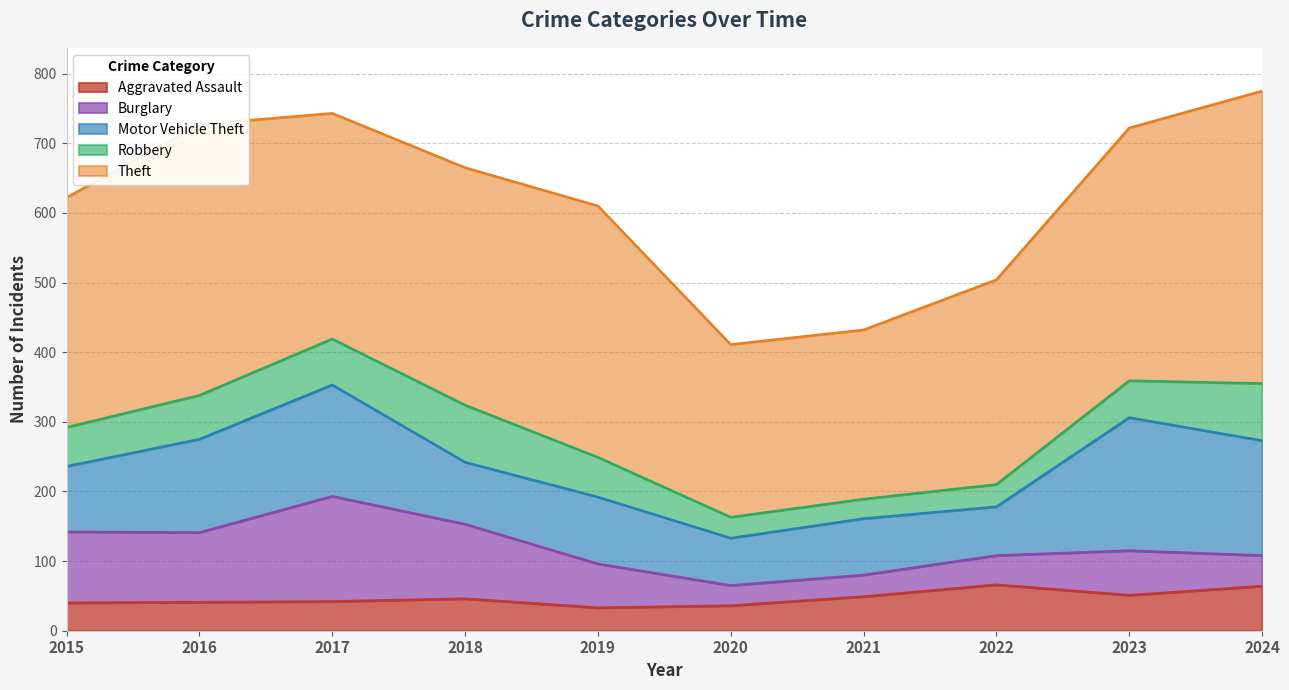

The Robbery series shows 14 at 2020. True or false?

False